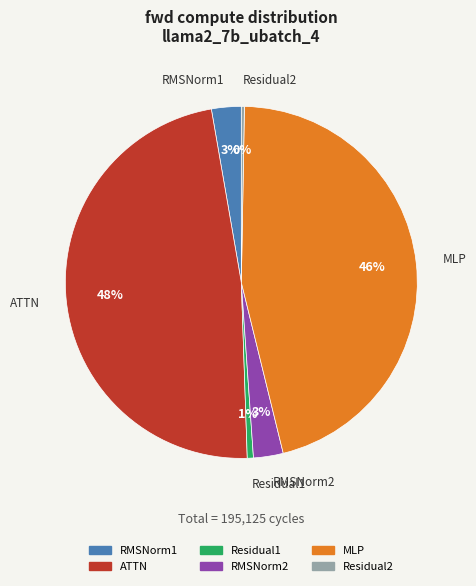

Combined, do Residual2 and MLP account for over 50%?

No